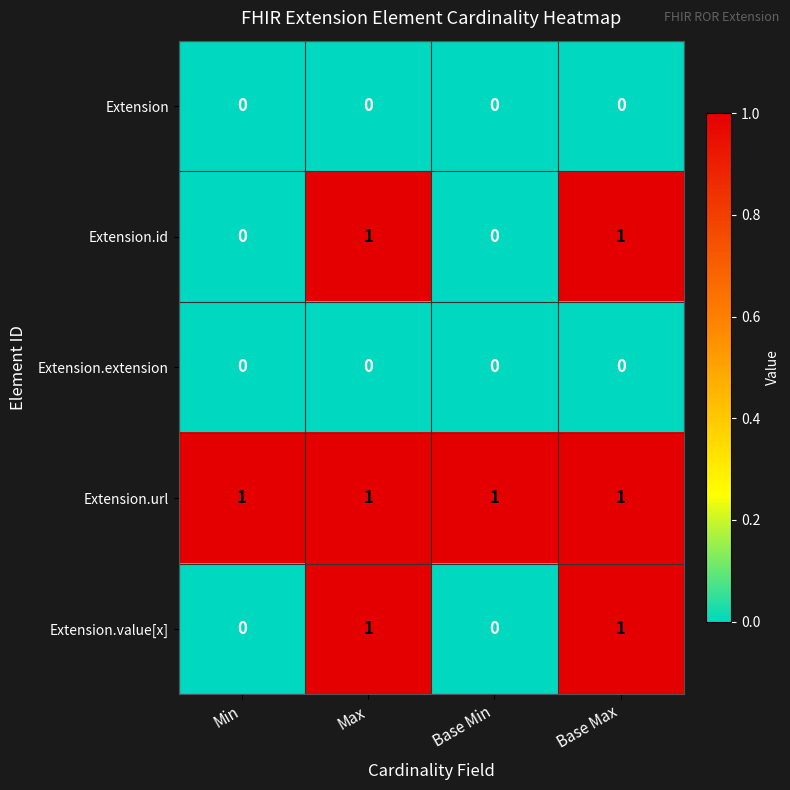

Which series has the largest total across all categories?

Extension.url